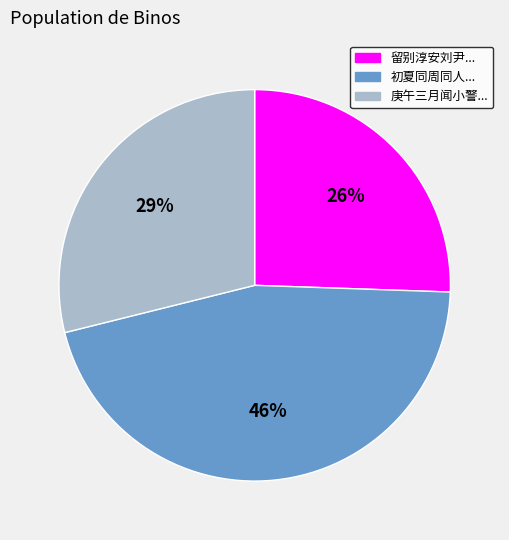

To the nearest percent, what is the average slice percentage?

33%